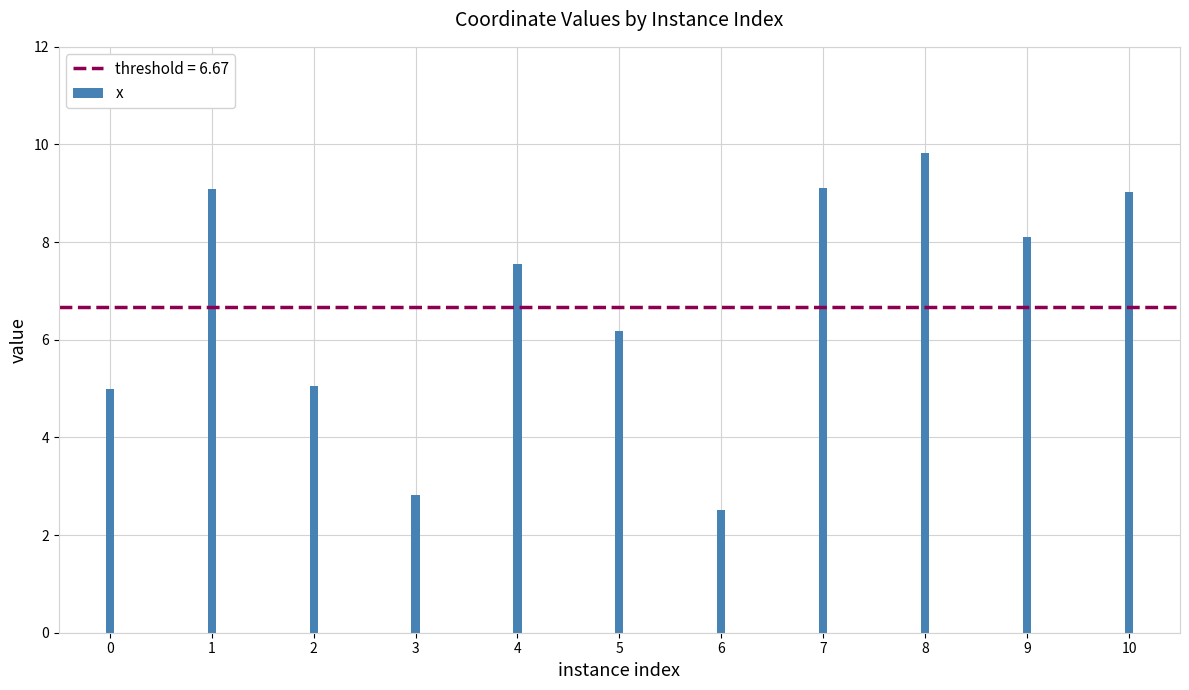

What is the difference between the second highest and second lowest values?

6.3